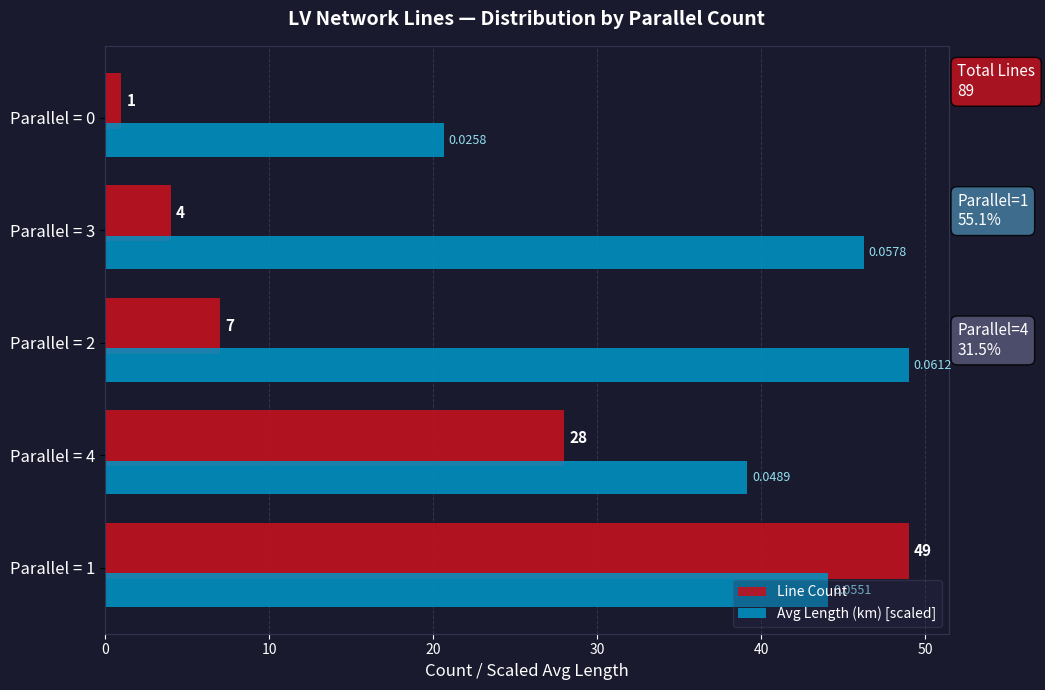

Which label corresponds to the smallest value in the chart?

Parallel = 0